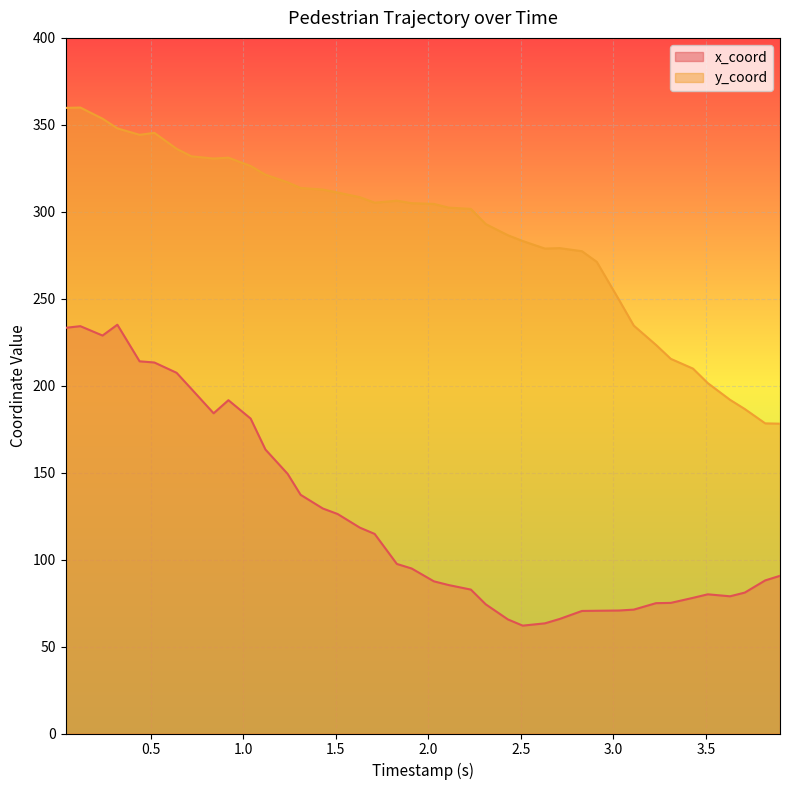

List the series in order of their peak value, highest first.

y_coord, x_coord